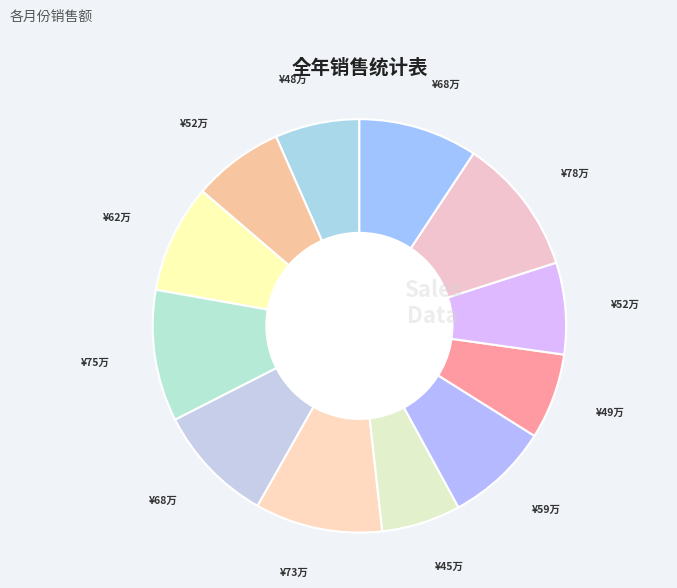

How many segments does this pie chart have?

12